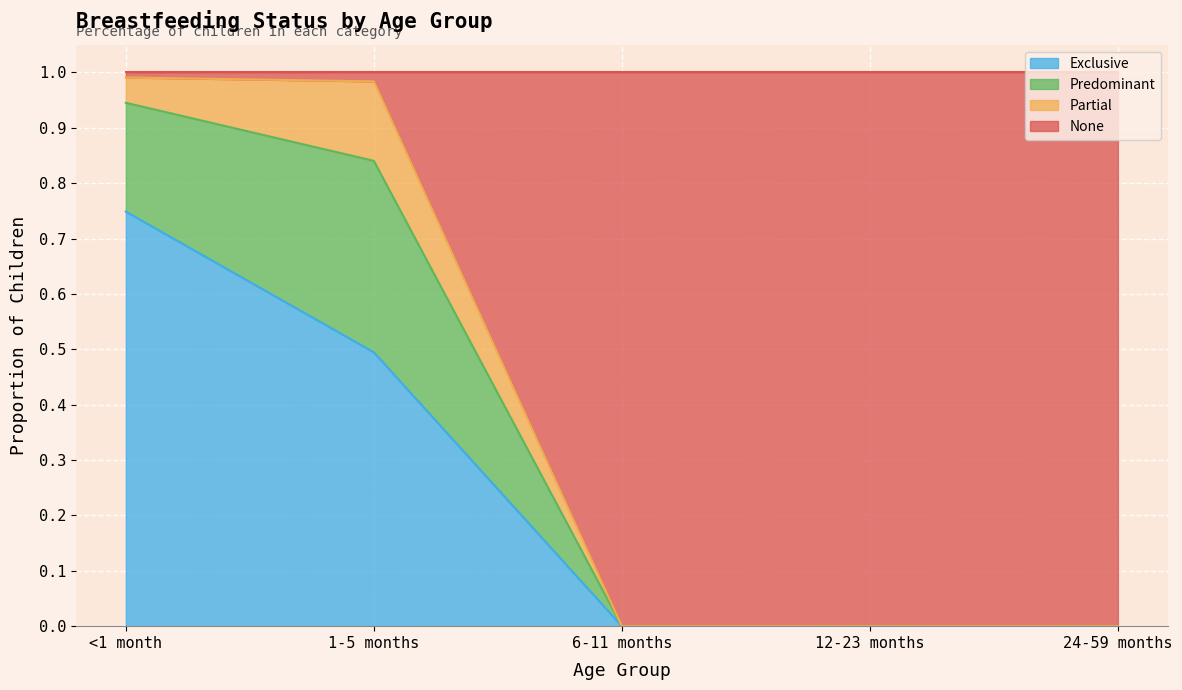

True or false: Exclusive has a value of 0.0 at 24-59 months.

True